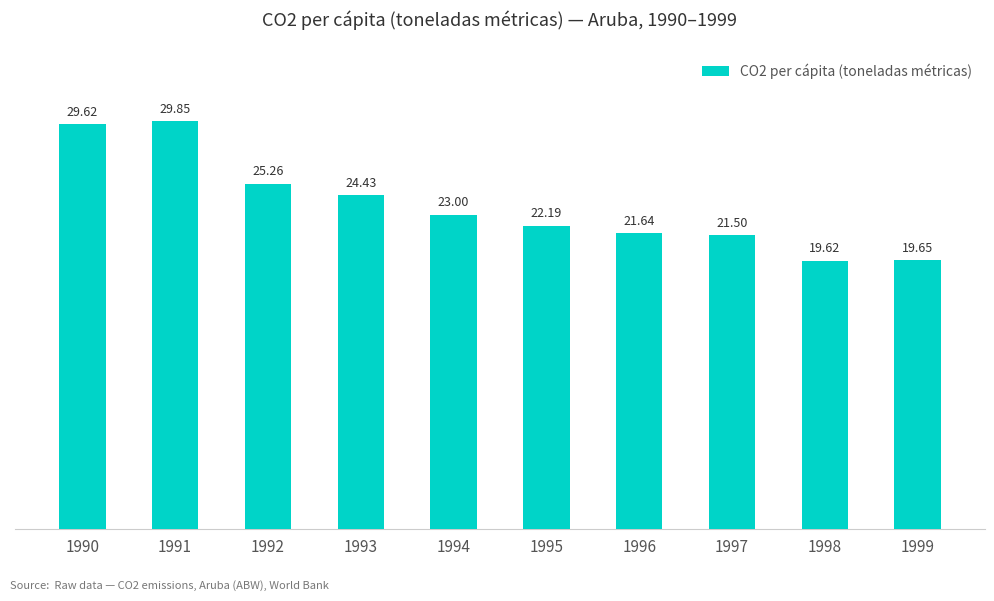

What is the difference between the values at 1999 and 1994?

3.3